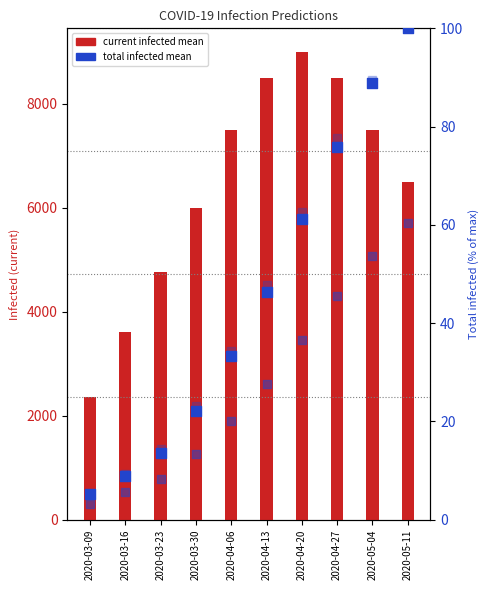

Which series contains the highest Y value?

predicted_current_infected_mean